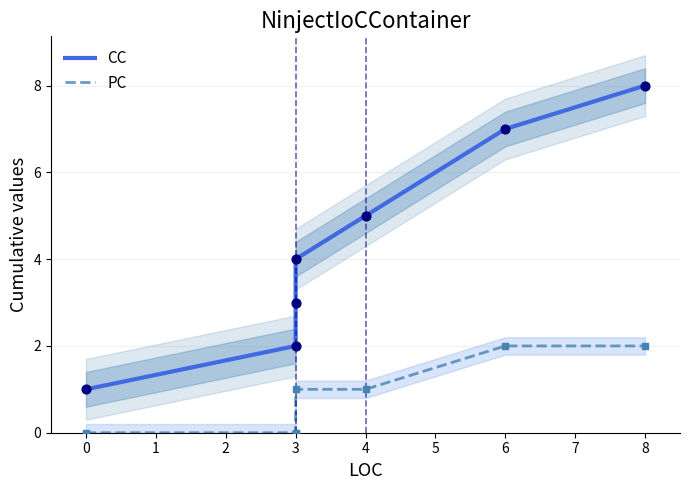

Which series reaches the maximum Y coordinate?

CC